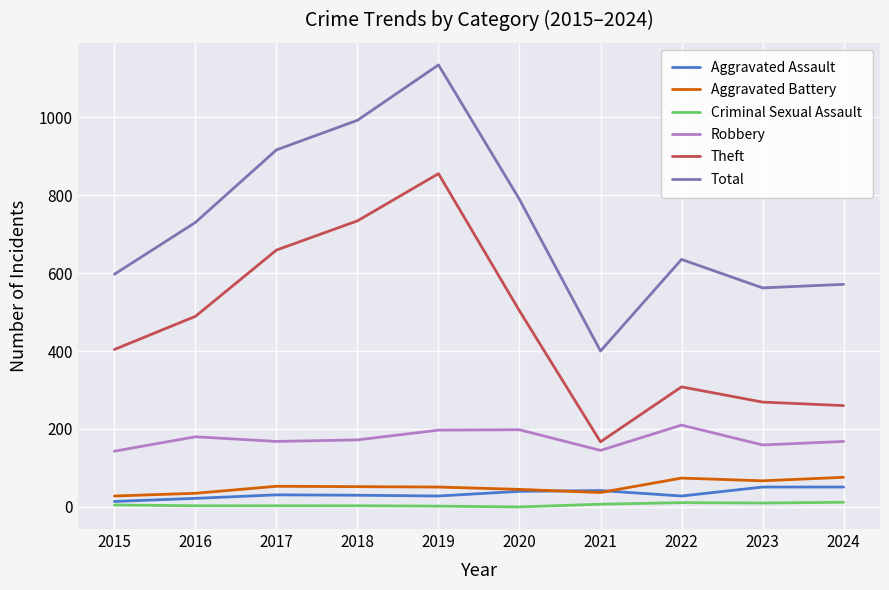

True or false: Total has more than 1 interior local peaks.

True